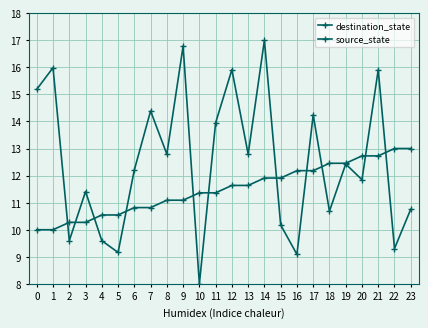

What is the spread (max minus min) of values at 22?

3.7